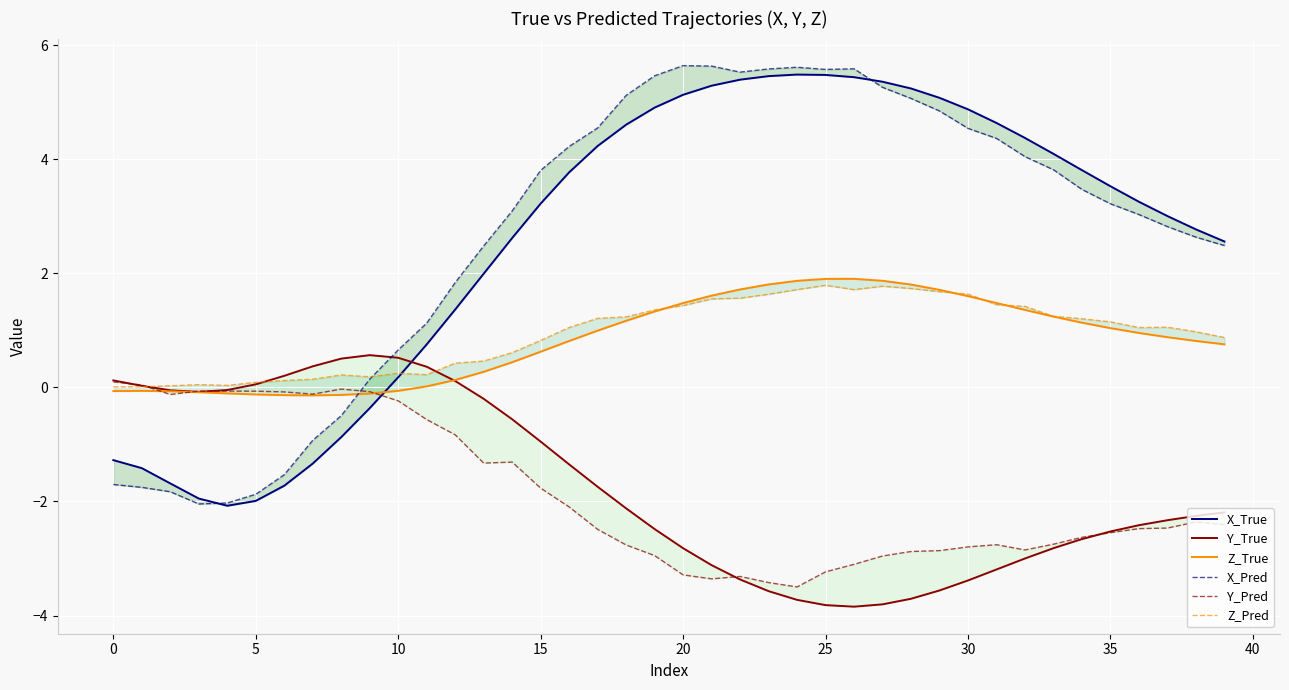

How many interior local peaks does the Y_Pred series have?

6